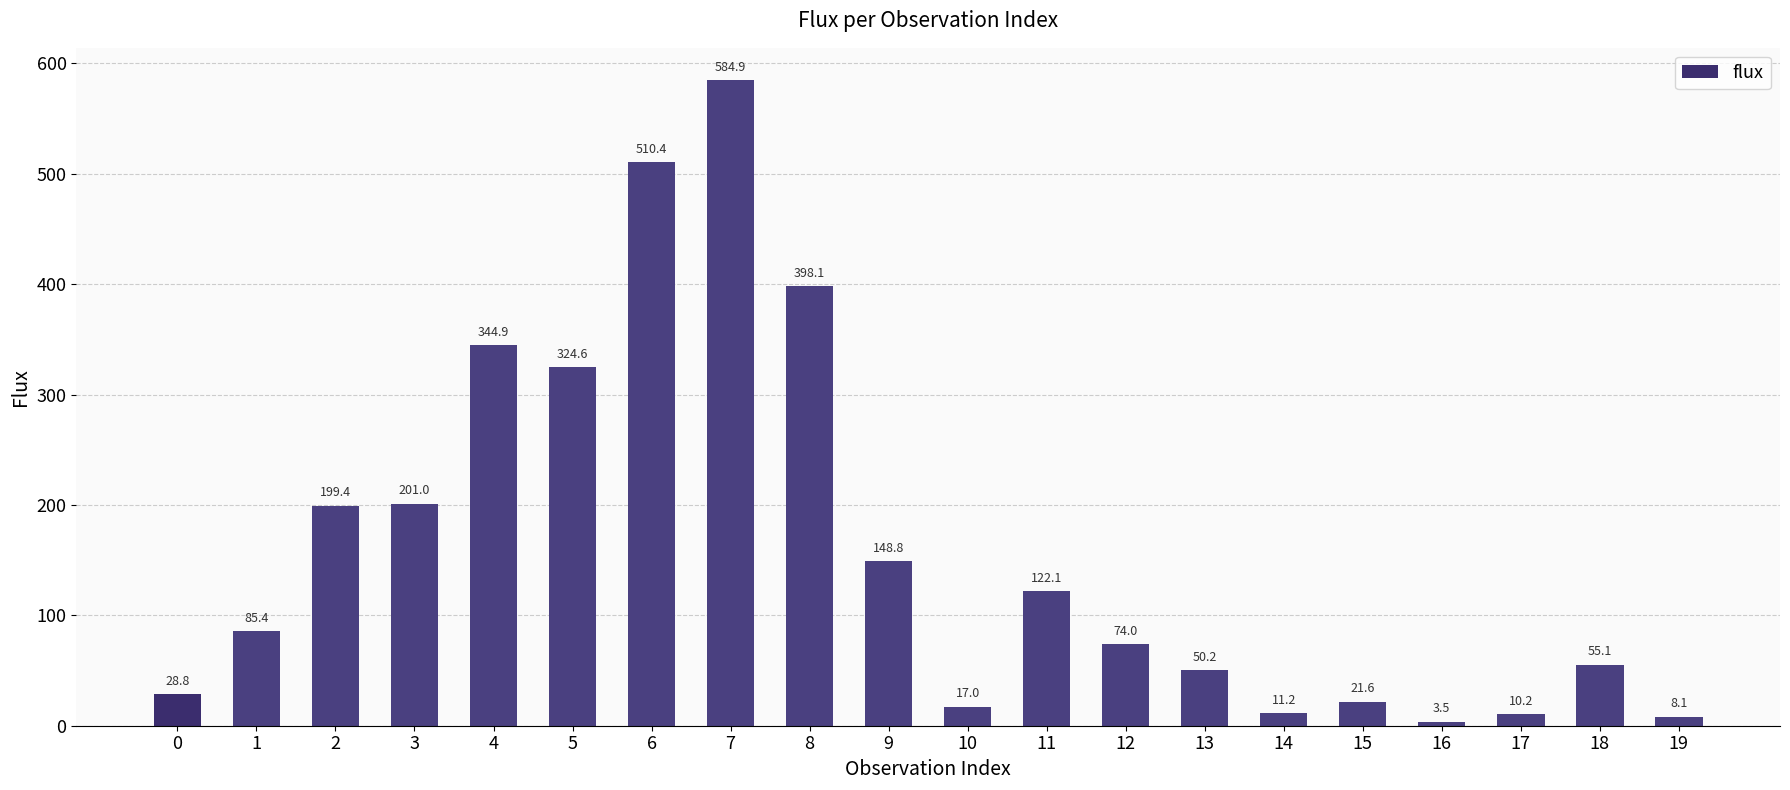

Which category has the lowest value across all series?

16